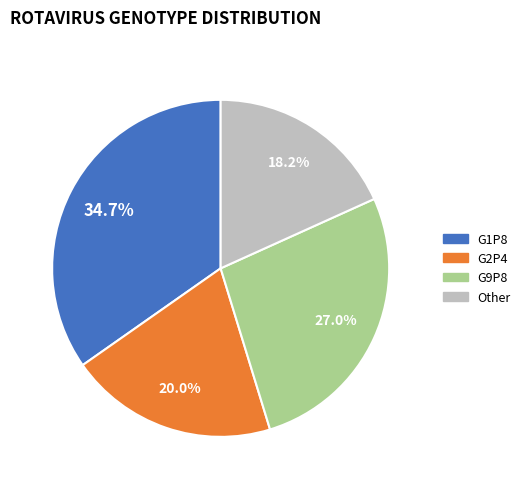

Does any single category account for the majority?

No